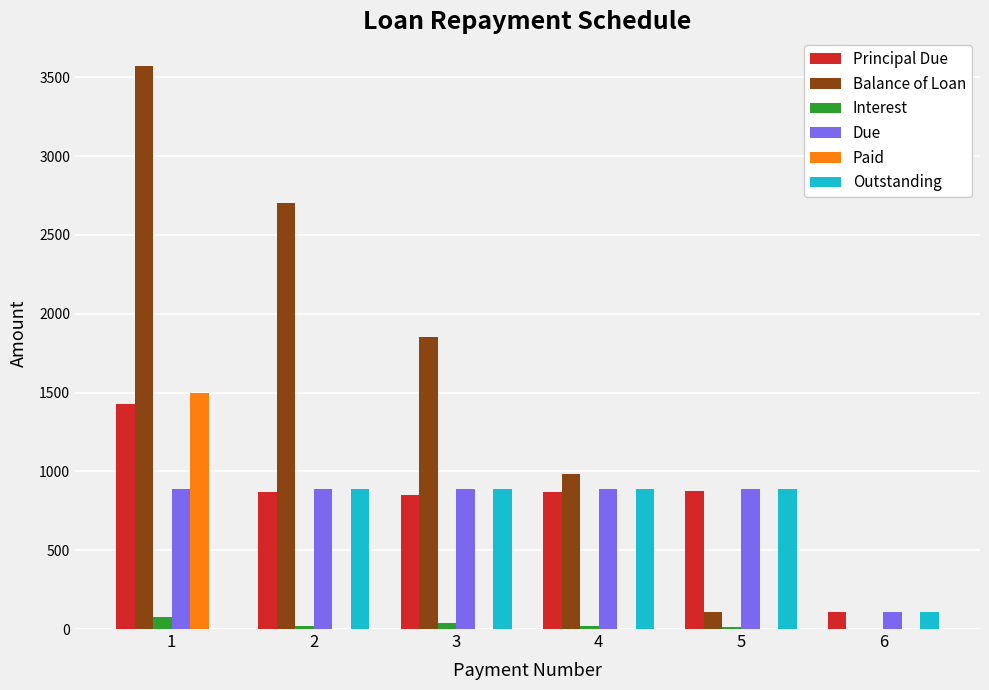

At which label does Balance of Loan first exceed 1852?

1